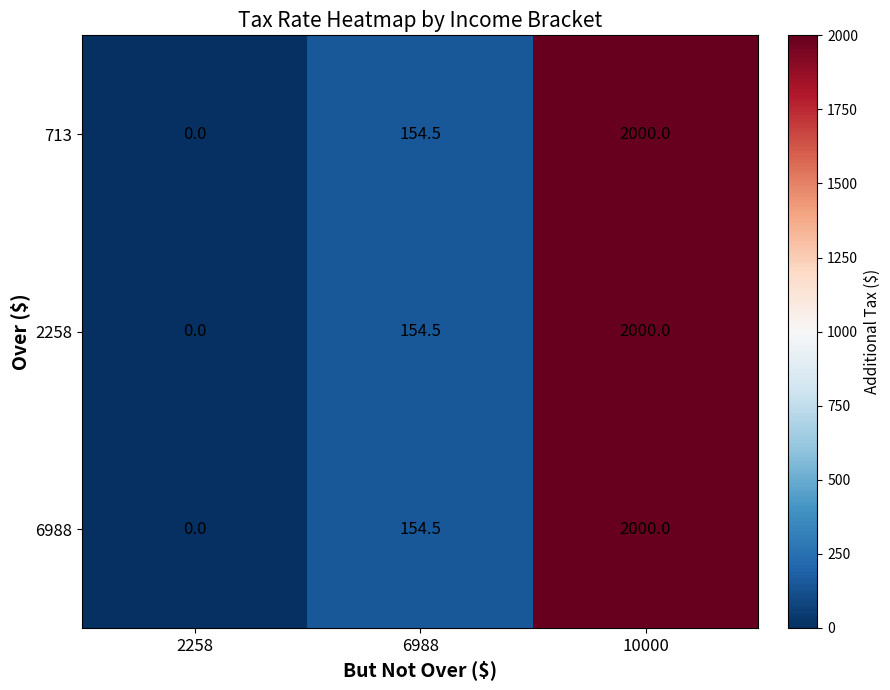

At which label is 713 closest to 1000?

6988